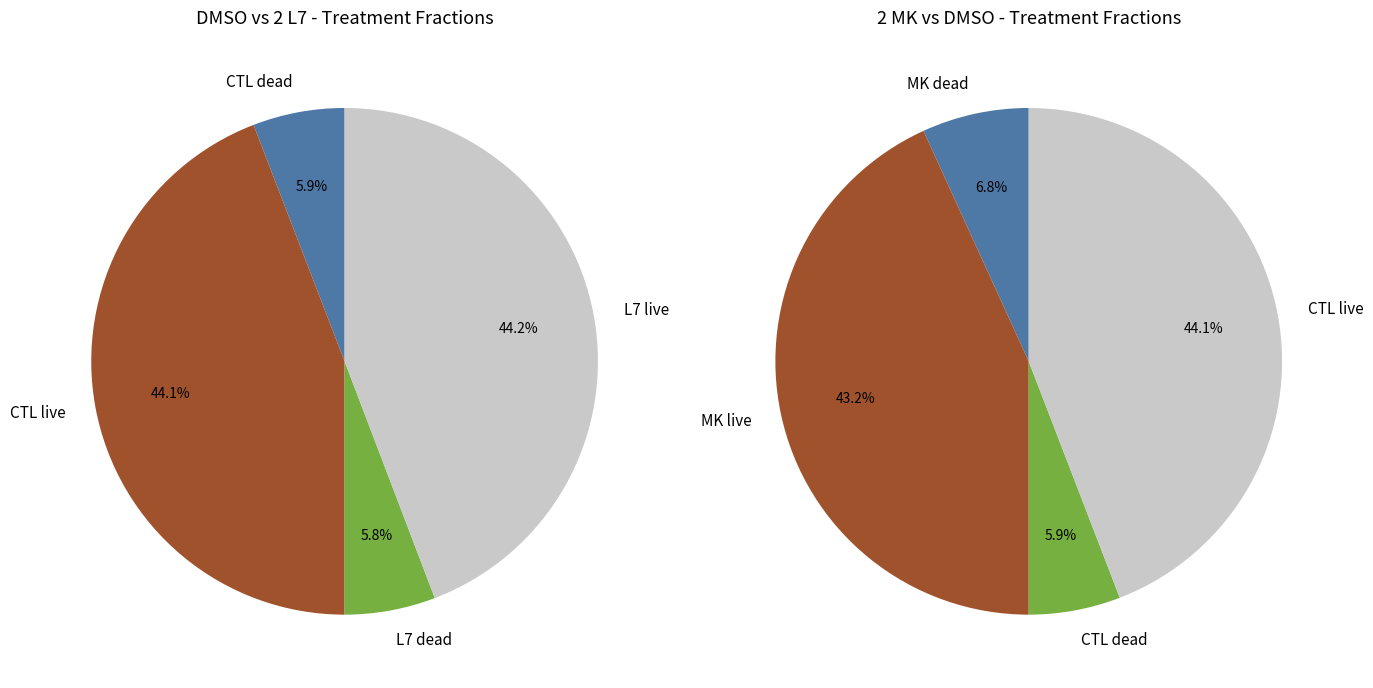

Which slice is the largest?

2 L7 live